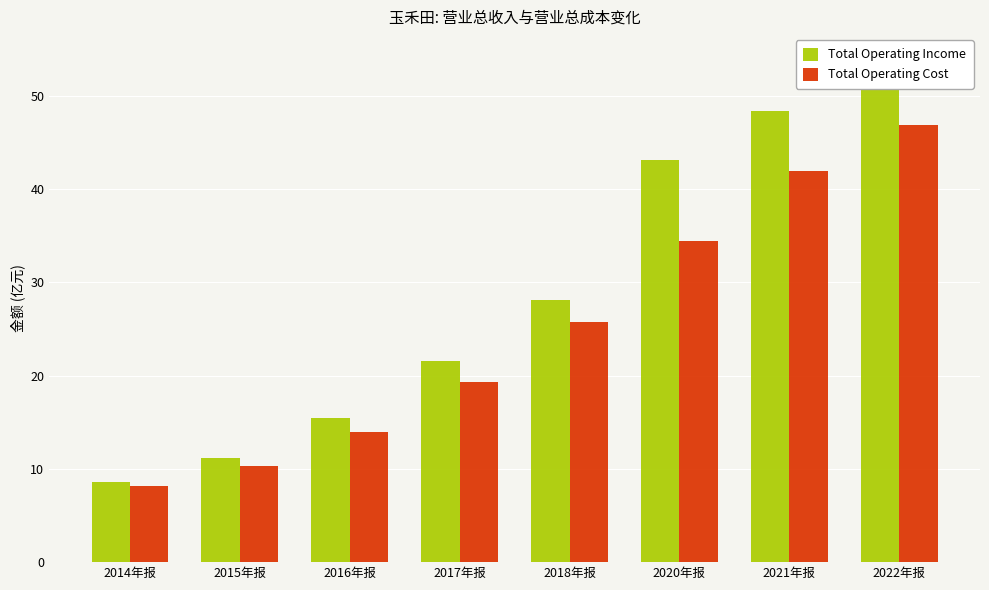

Which series changed the most between 2014年报 and 2020年报?

Total Operating Income